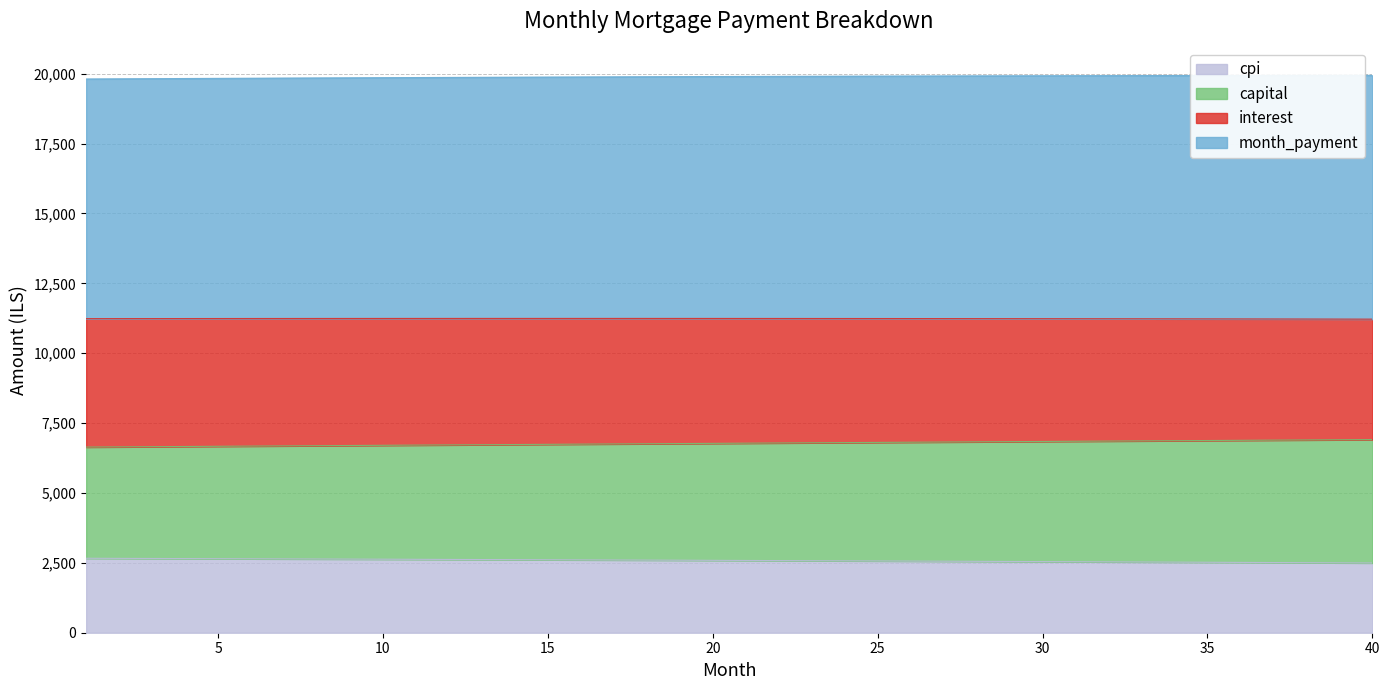

At how many categories does at least one series exceed 16136?

40